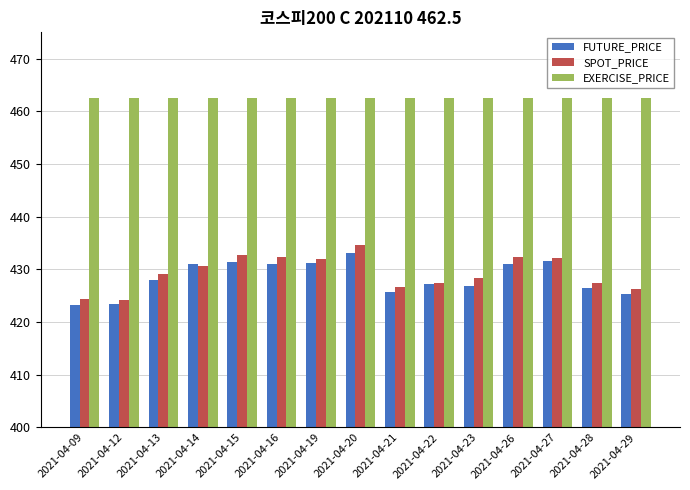

The FUTURE_PRICE series shows 431.1 at 2021-04-16. True or false?

True